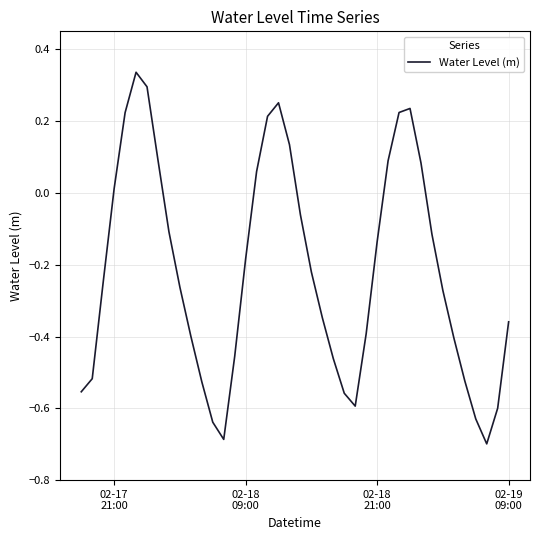

What is the difference between the maximum and minimum values?

1.0